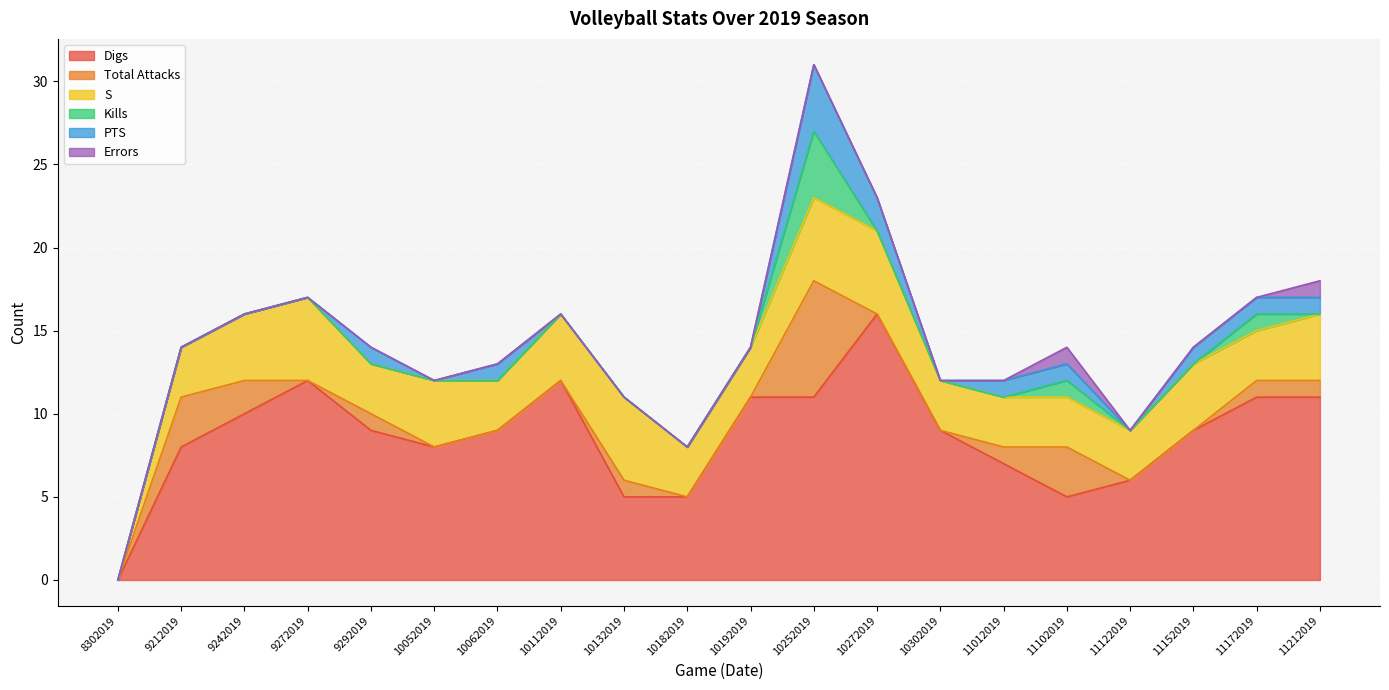

How many interior local peaks does the S series have?

4